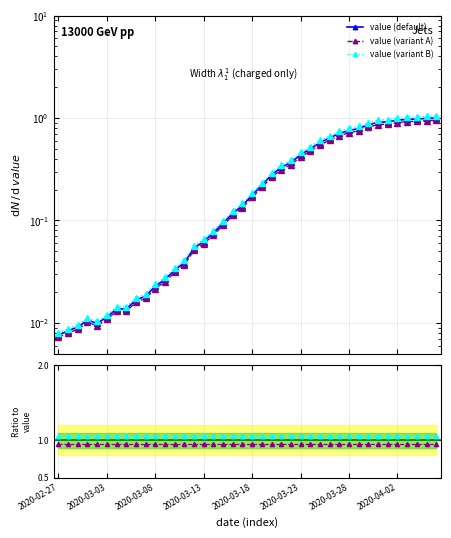

Rank the categories by value from lowest to highest.

2020-02-27, 2020-02-28, 2020-02-29, 2020-03-02, 2020-03-01, 2020-03-03, 2020-03-04, 2020-03-05, 2020-03-06, 2020-03-07, 2020-03-08, 2020-03-09, 2020-03-10, 2020-03-11, 2020-03-12, 2020-03-13, 2020-03-14, 2020-03-15, 2020-03-16, 2020-03-17, 2020-03-18, 2020-03-19, 2020-03-20, 2020-03-21, 2020-03-22, 2020-03-23, 2020-03-24, 2020-03-25, 2020-03-26, 2020-03-27, 2020-03-28, 2020-03-29, 2020-03-30, 2020-03-31, 2020-04-01, 2020-04-02, 2020-04-03, 2020-04-04, 2020-04-05, 2020-04-06